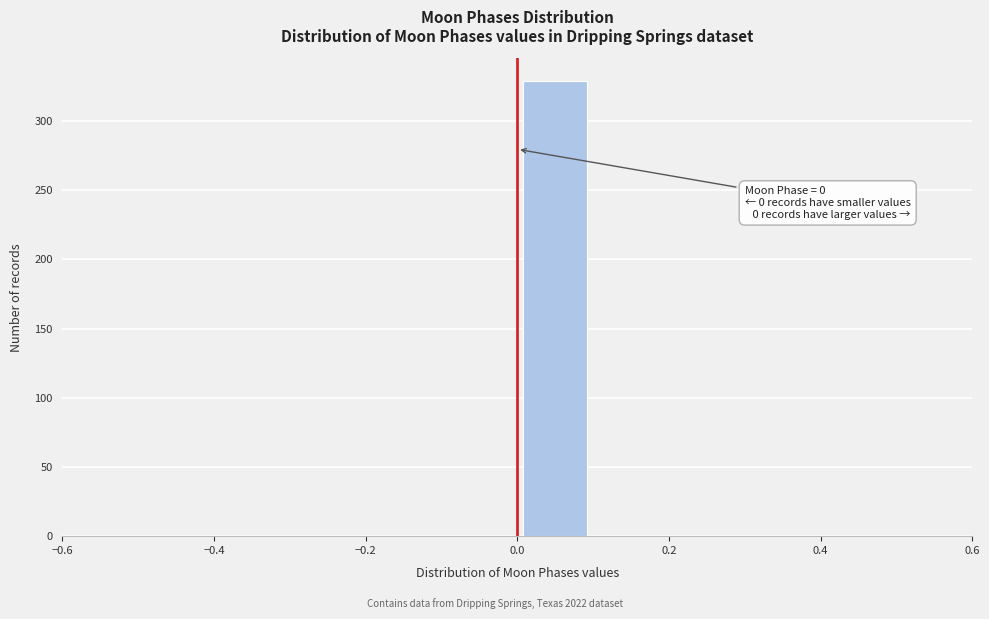

Which range on the x-axis has the tallest bar?

0.0 to 0.1